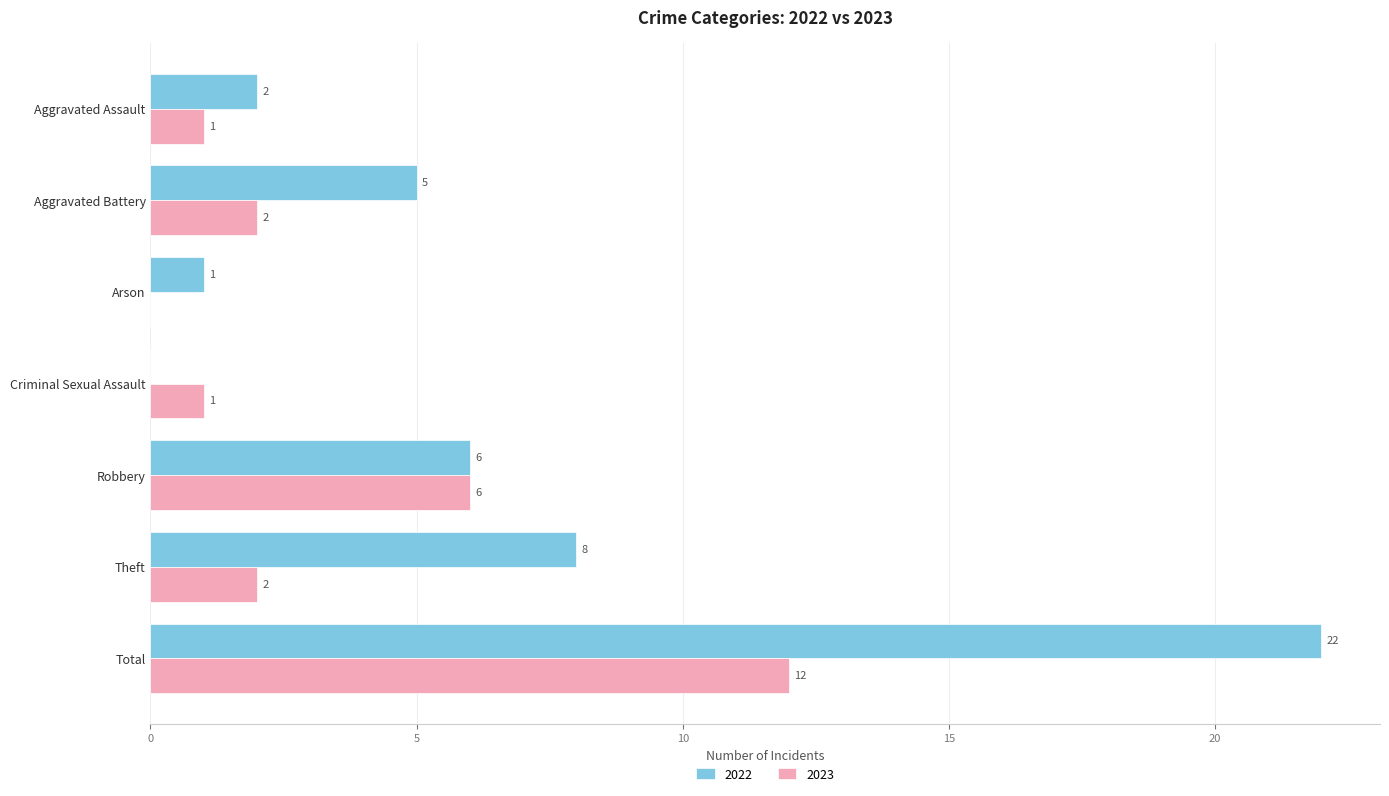

The 2023 series shows 4 at Total. True or false?

False